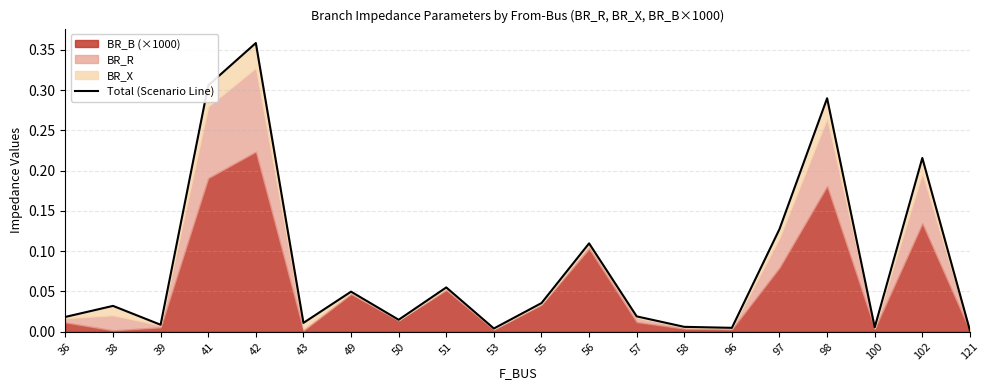

What is the change in value from 50 to 56?

+0.1